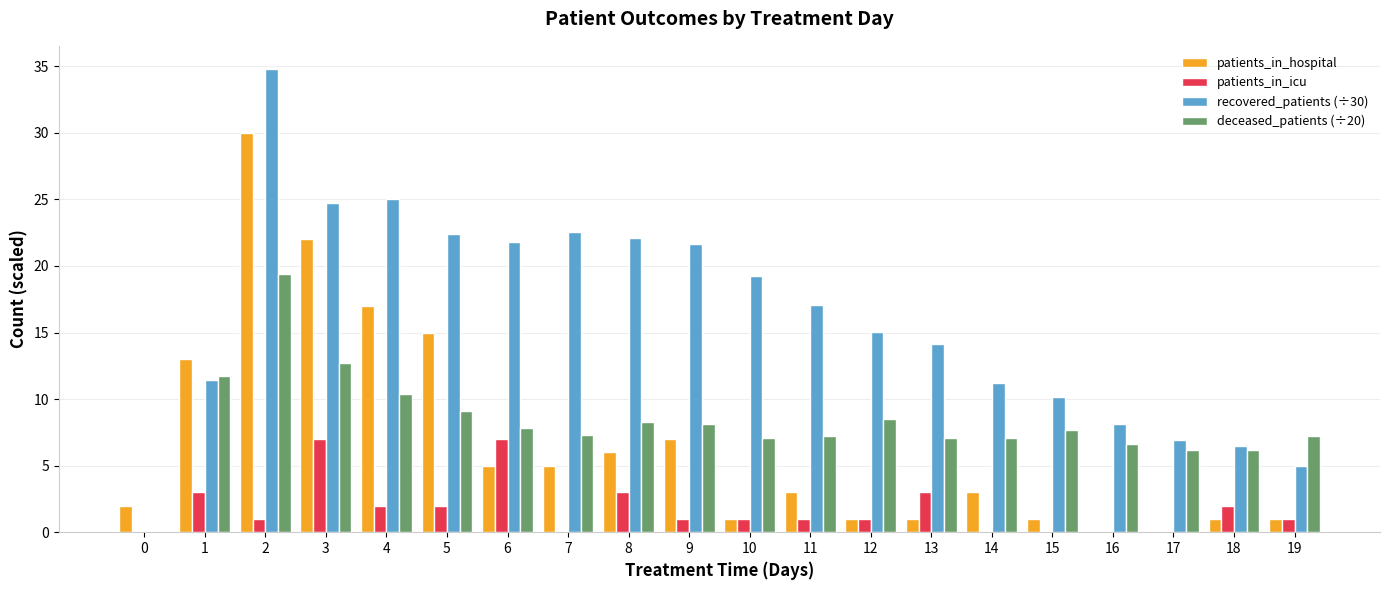

What is the sum of the recovered_patients (÷30) values at 0 and 17?

6.9